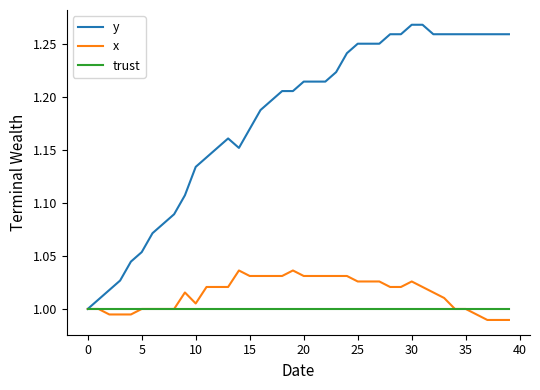

Which series has the largest total across all categories?

y